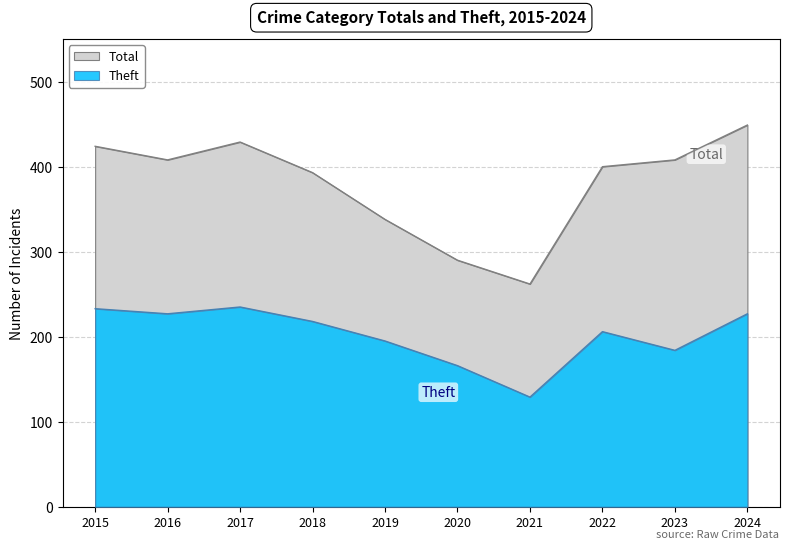

In Total, how many points are higher than both neighbors (excluding endpoints)?

1